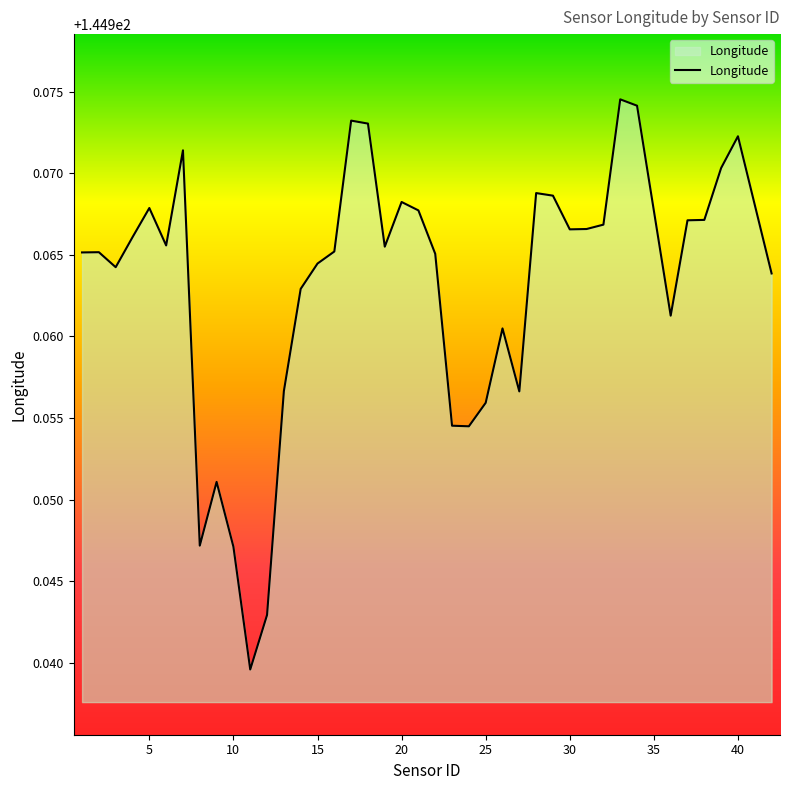

How many points are higher than both their immediate neighbors (excluding endpoints)?

10